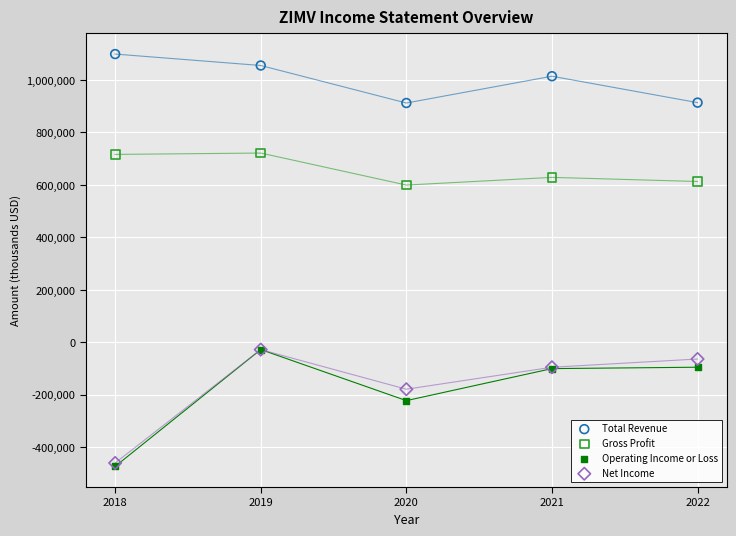

In the Net Income series, what Y value is closest to -244200?

-179100